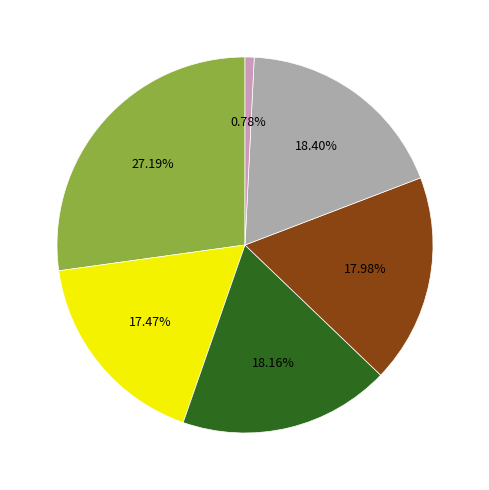

Is there any slice that represents more than half of the pie?

No